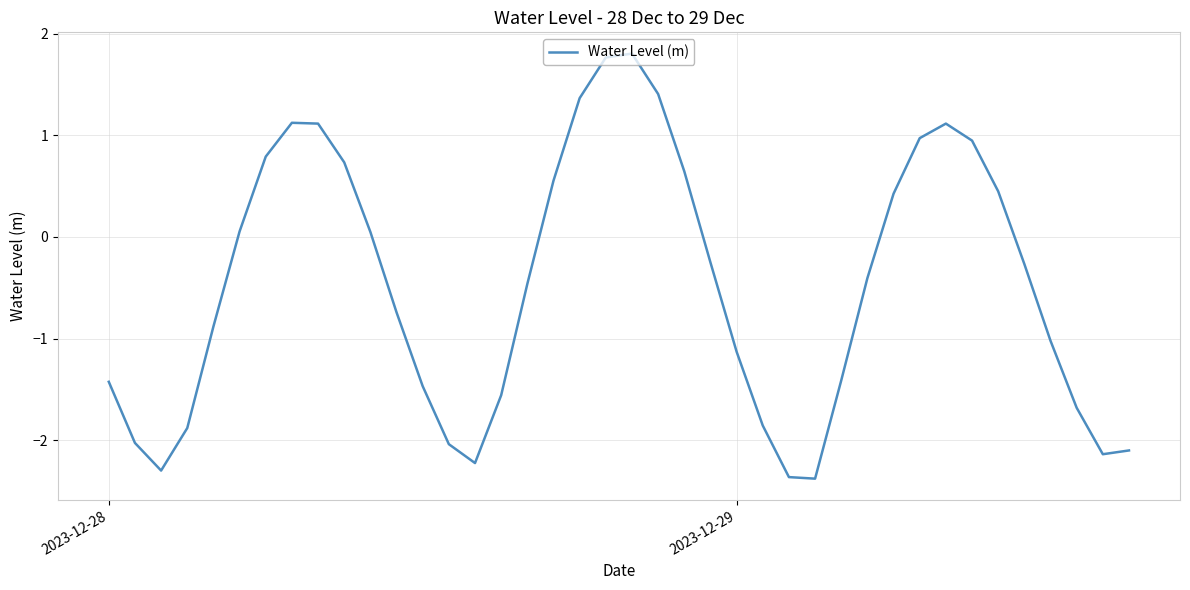

What is the minimum value shown in the chart?

-2.4